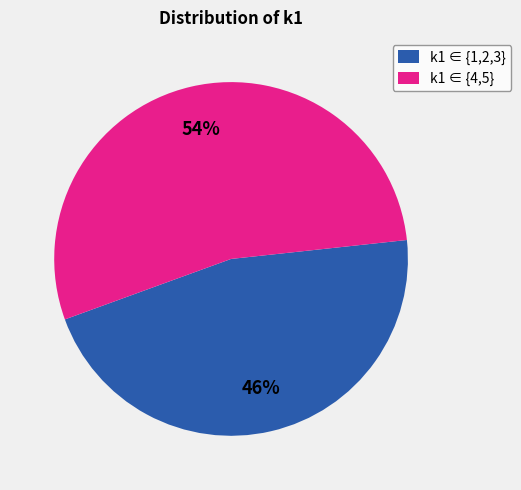

To the nearest percent, what is the difference between the largest and smallest slice percentages?

8%